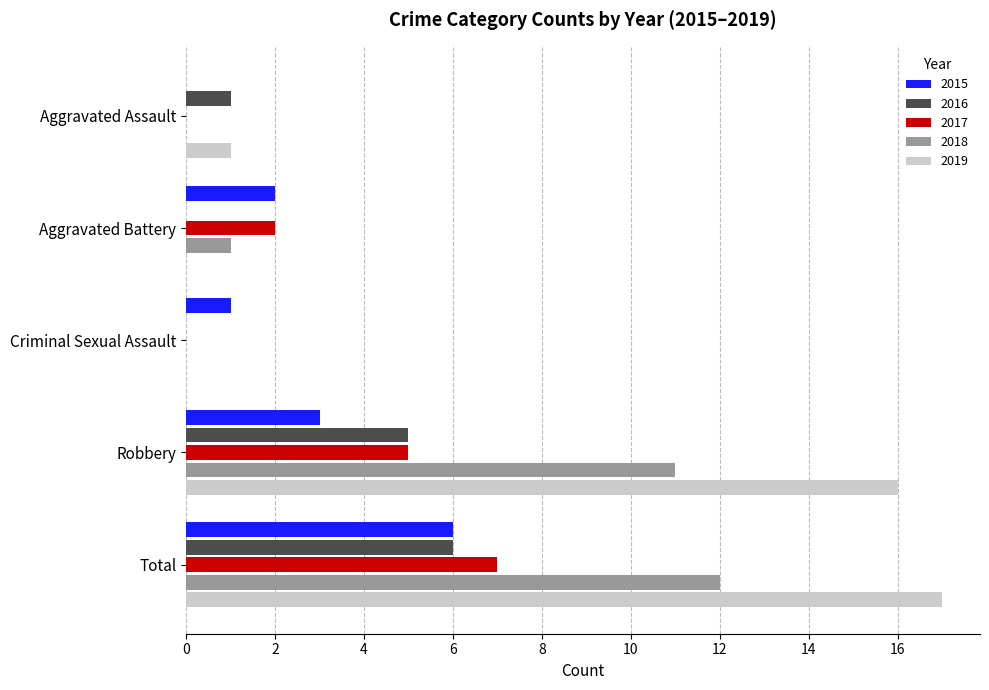

How many distinct data groups are displayed?

5